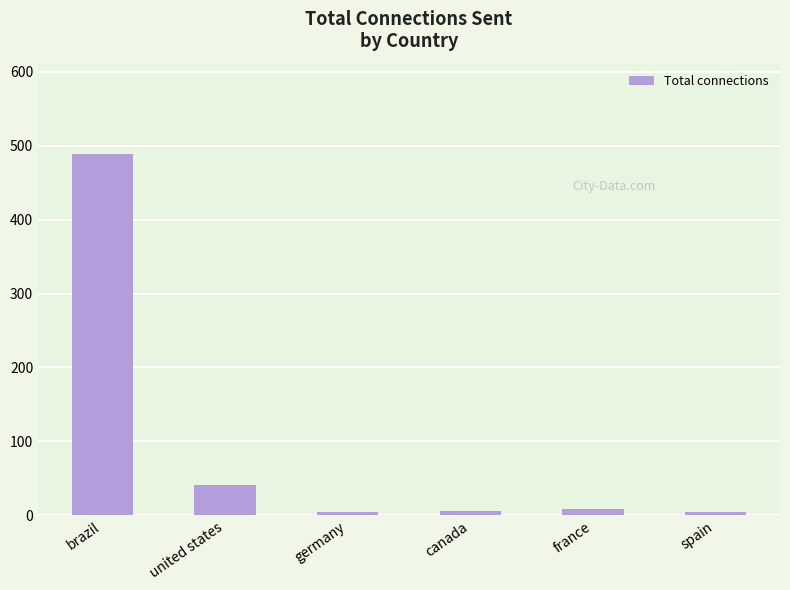

Which has a higher value, united states or brazil?

brazil